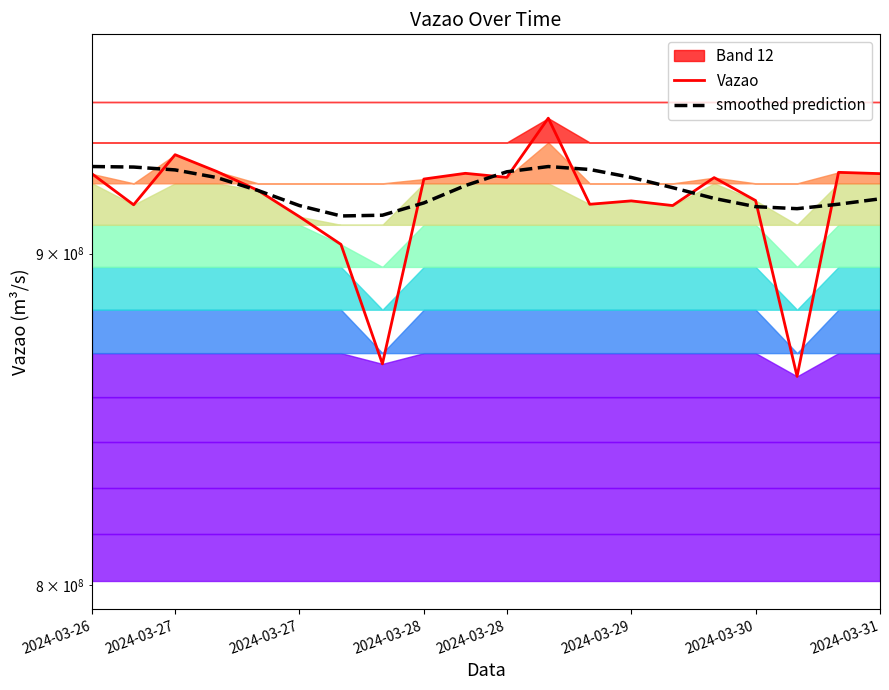

The value of smoothed prediction at 12 is 1644932964.8. True or false?

False